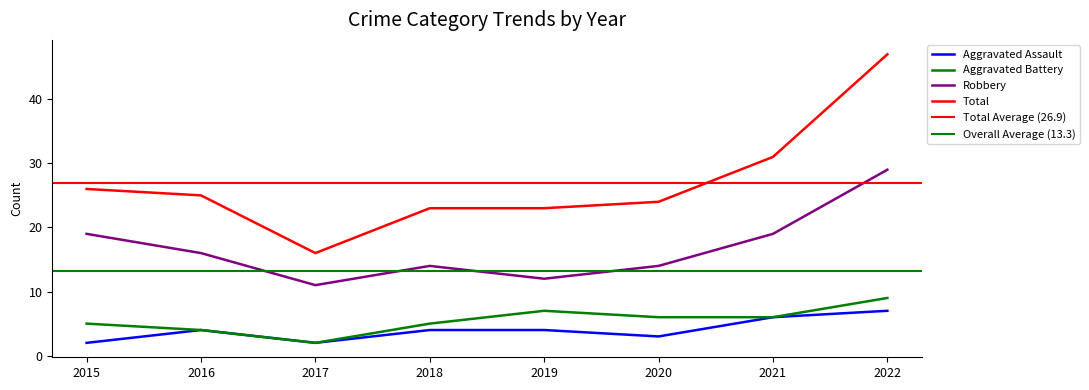

Where is the first local maximum for Robbery?

2018